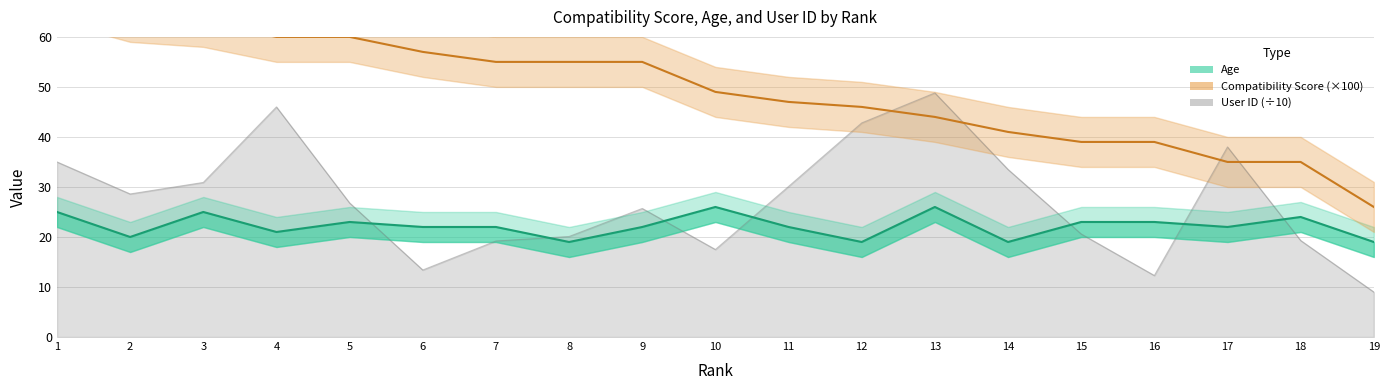

What is the value of the Age point at the 11th from the left?

22.0